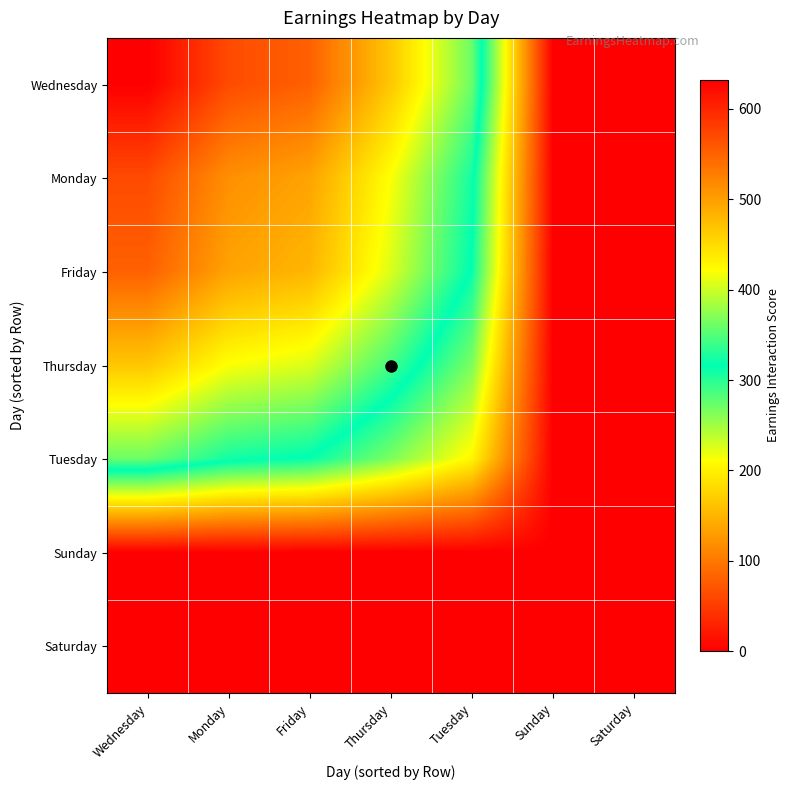

Which series has the largest total across all categories?

Wednesday